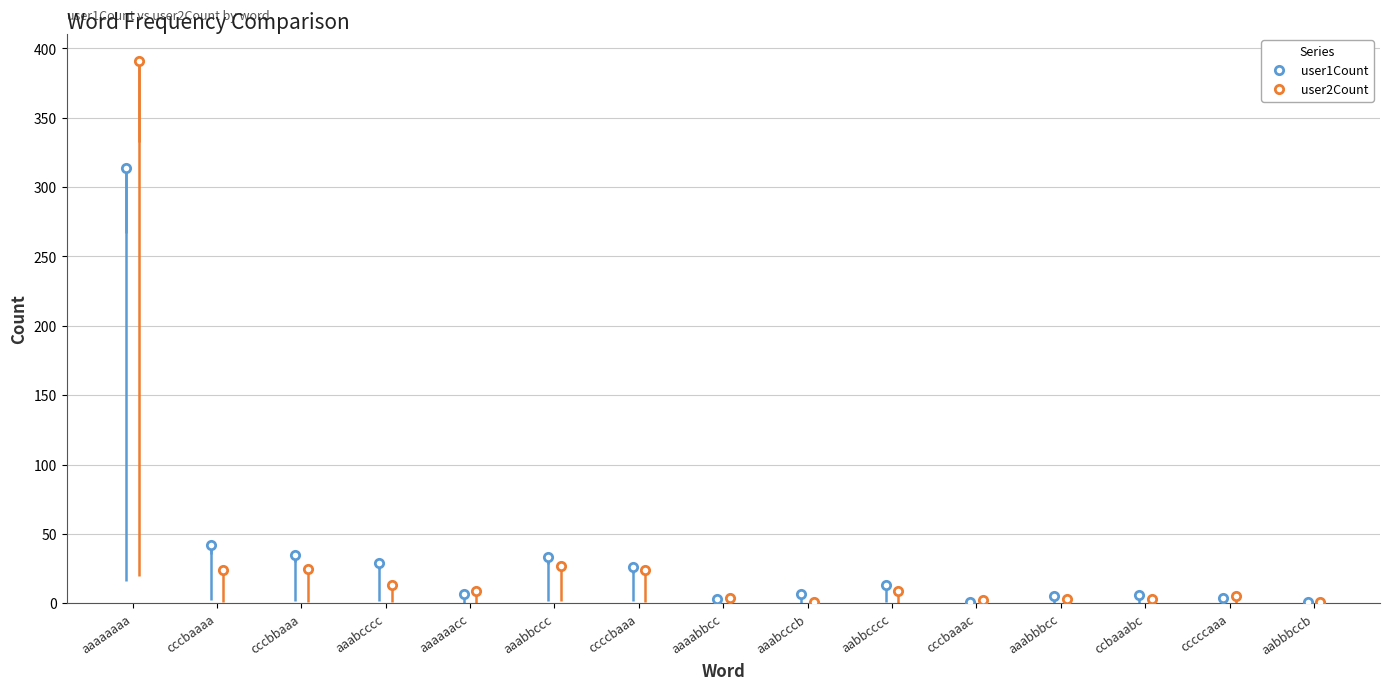

True or false: user1Count has more than 2 interior local peaks.

True